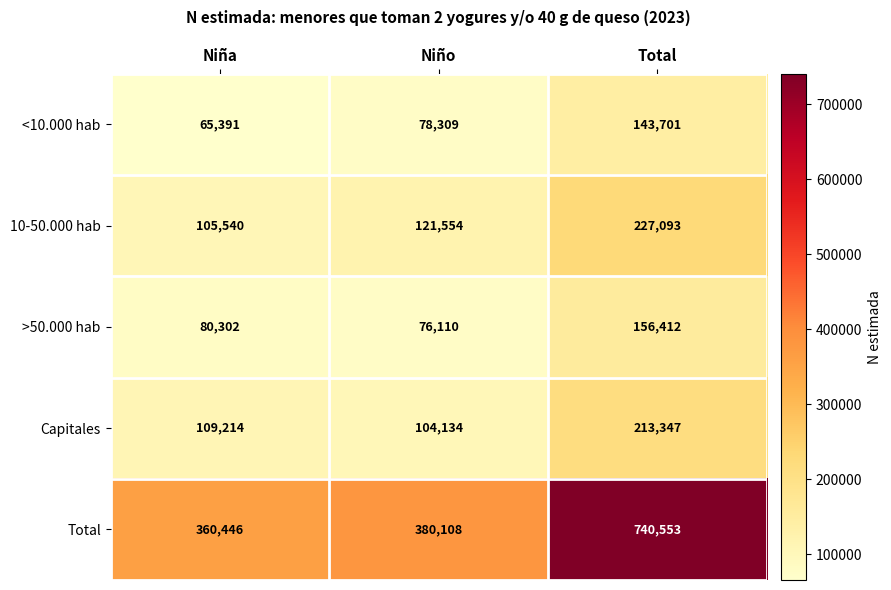

At which category is the sum across all series the highest?

Total